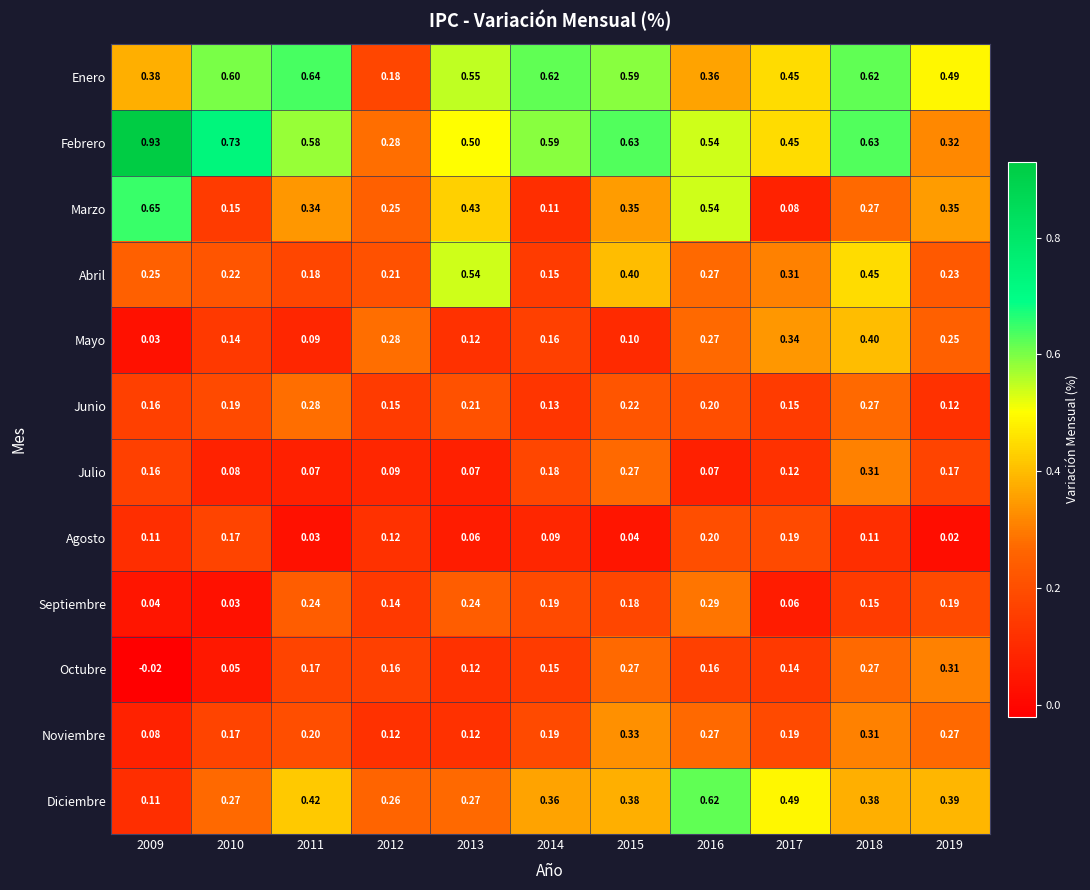

Which series has the largest total across all categories?

Febrero